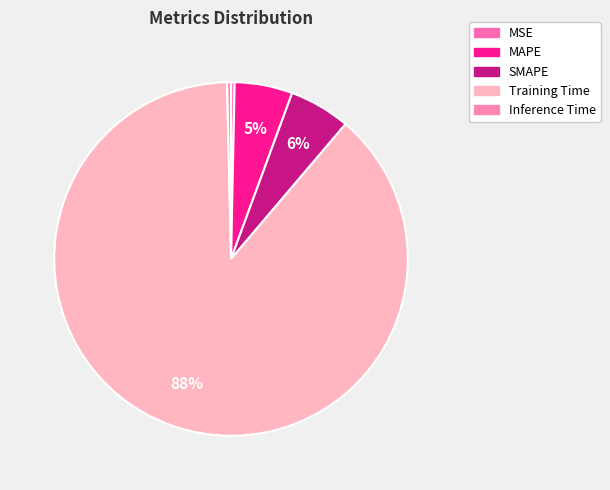

Does any single category account for the majority?

Yes